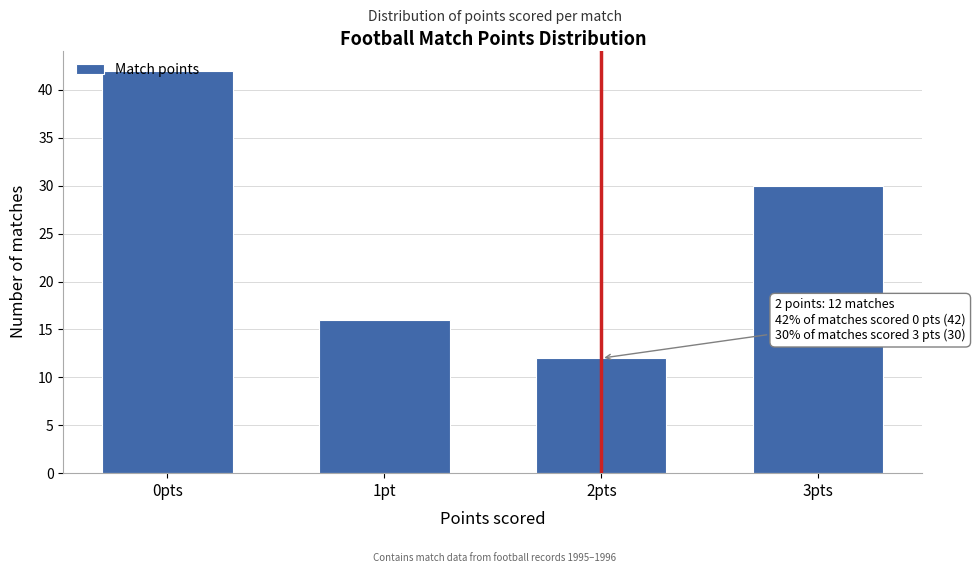

What is the value of the 4th bar from the left?

30